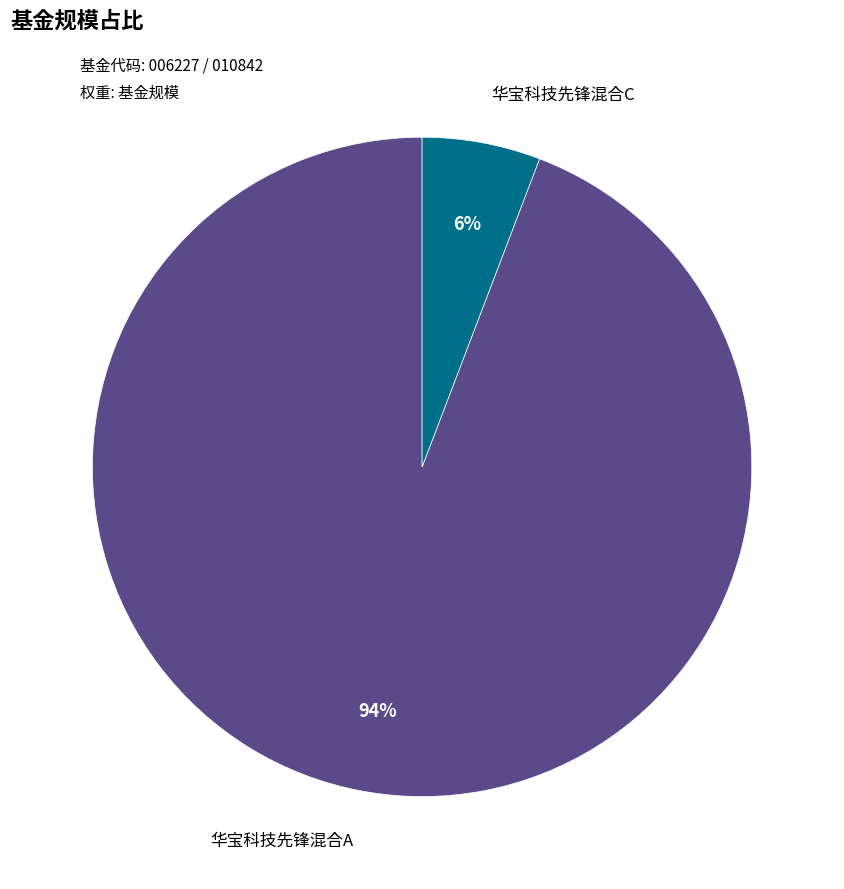

How many segments does this pie chart have?

2